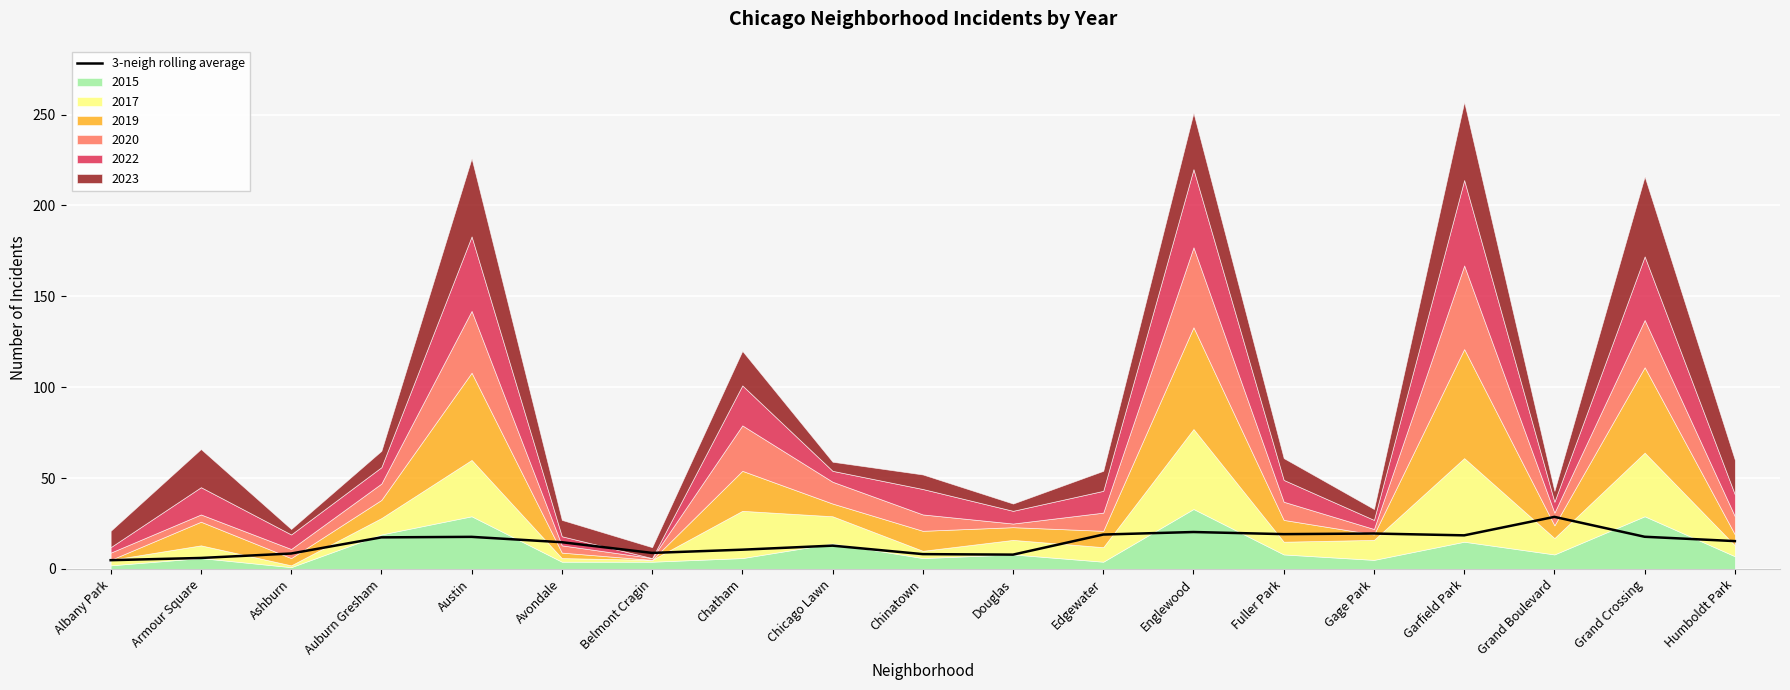

What is the change in value from Chicago Lawn to Humboldt Park?

+2.5